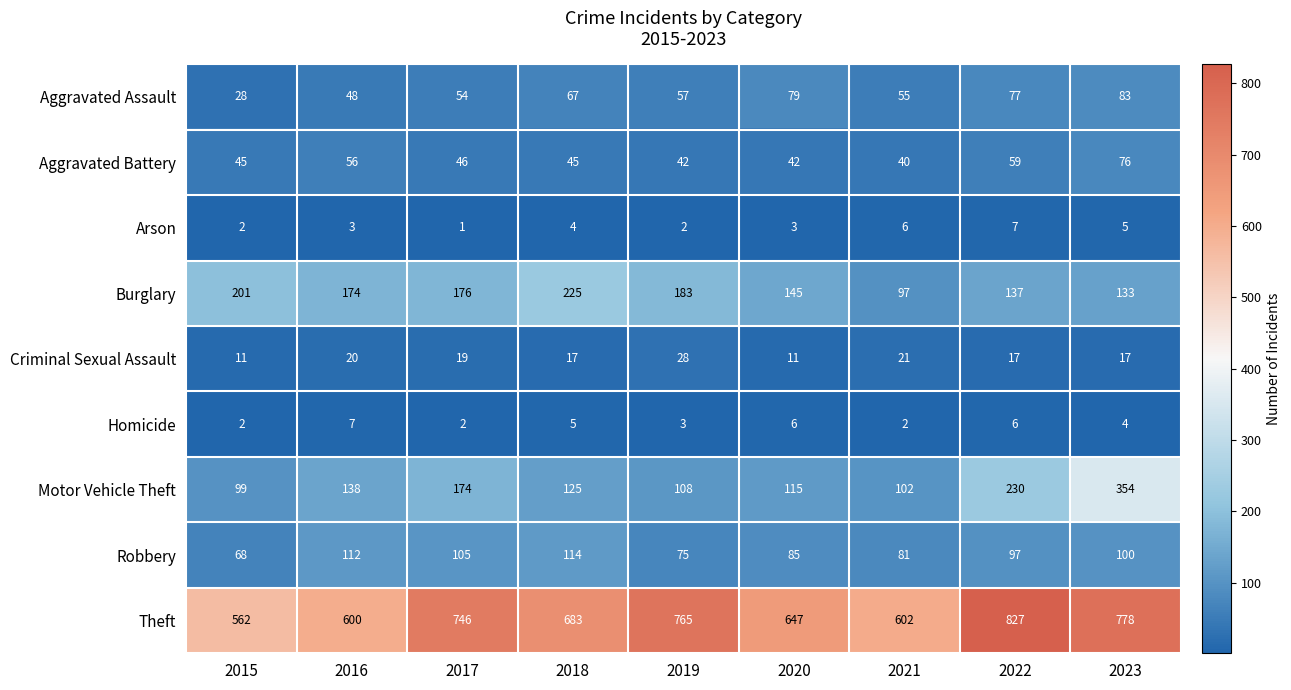

At 2016, list the series in order from largest to smallest.

Theft, Burglary, Motor Vehicle Theft, Robbery, Aggravated Battery, Aggravated Assault, Criminal Sexual Assault, Homicide, Arson